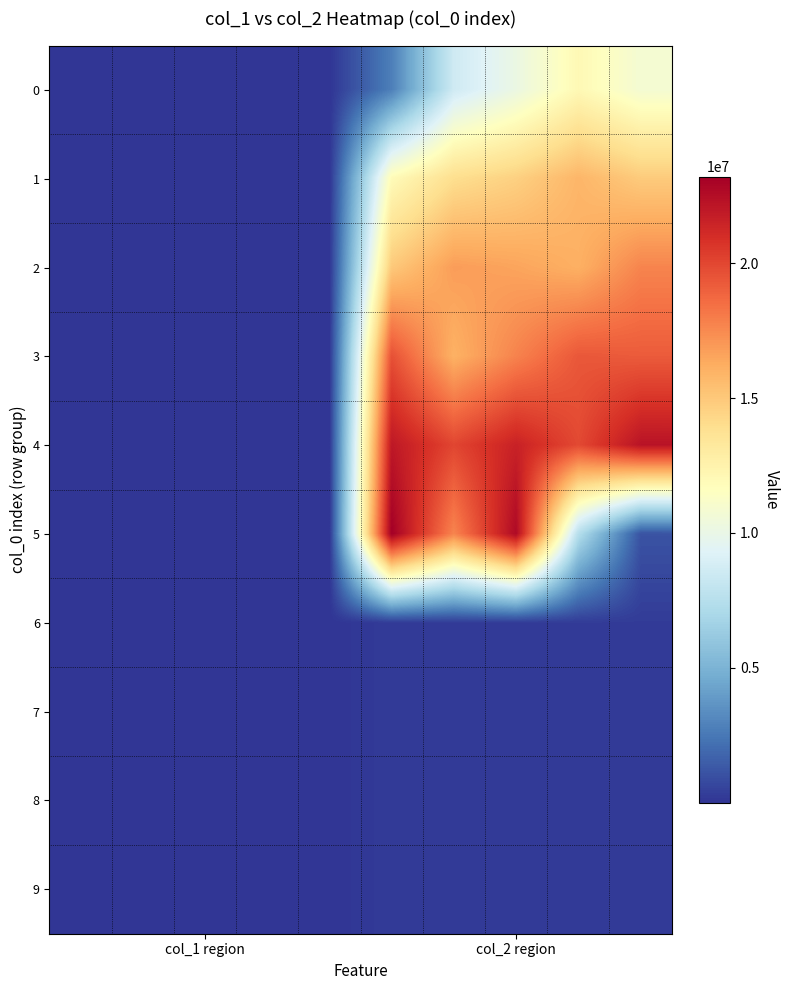

Which series has the widest spread of values?

5